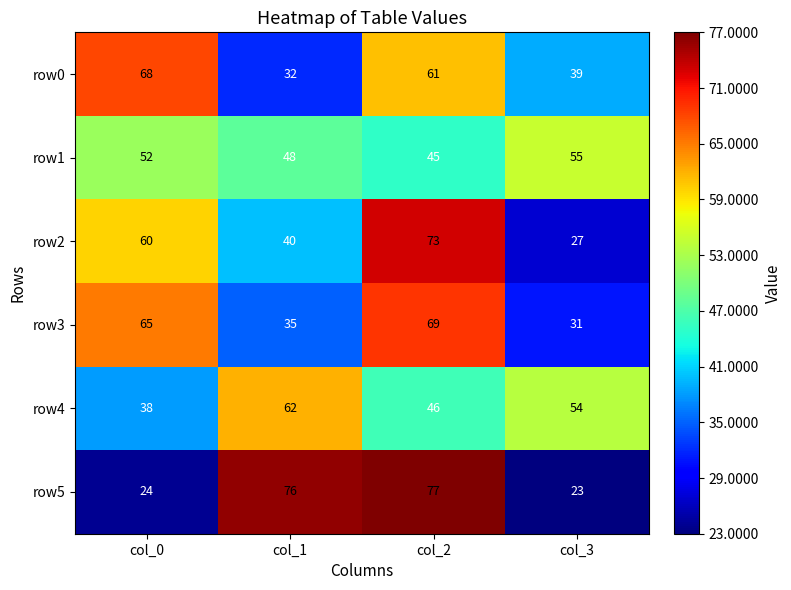

How many distinct data groups are displayed?

6